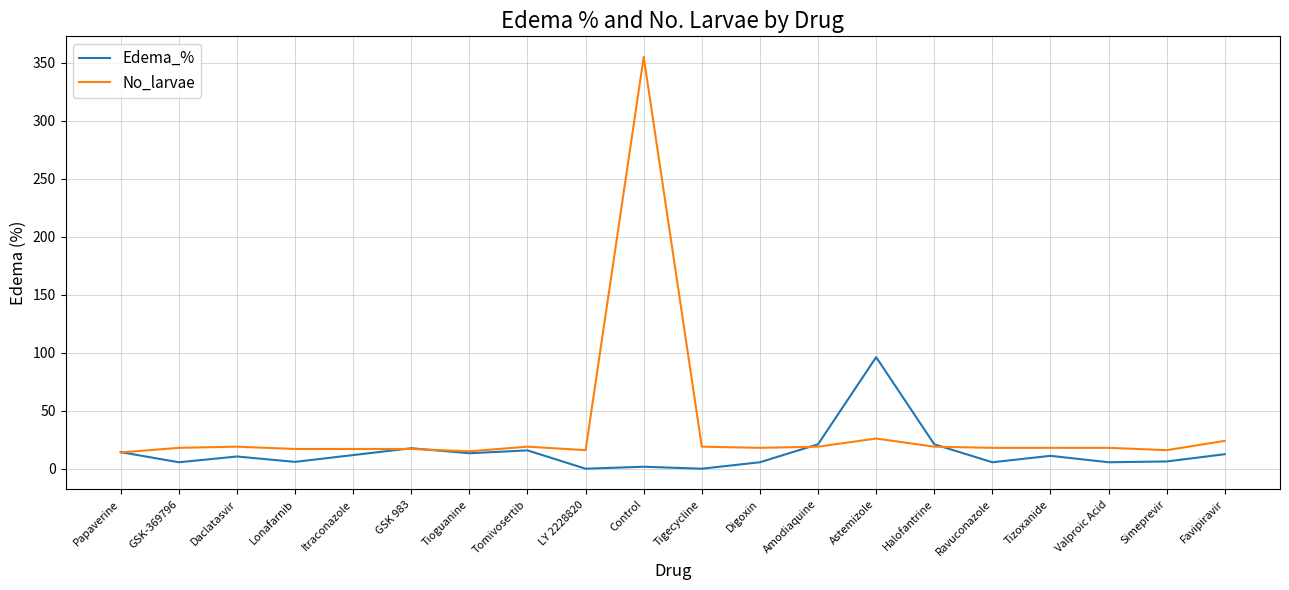

Which series has the largest range (max minus min)?

No_larvae